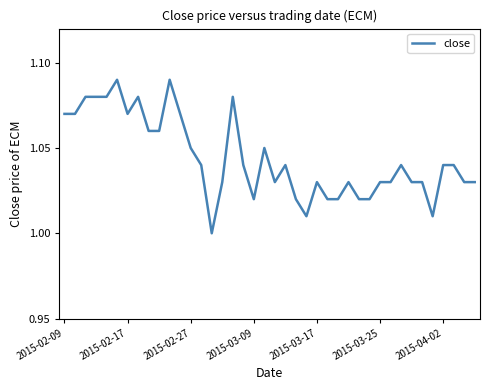

Does the chart display data point markers on the line(s)?

No